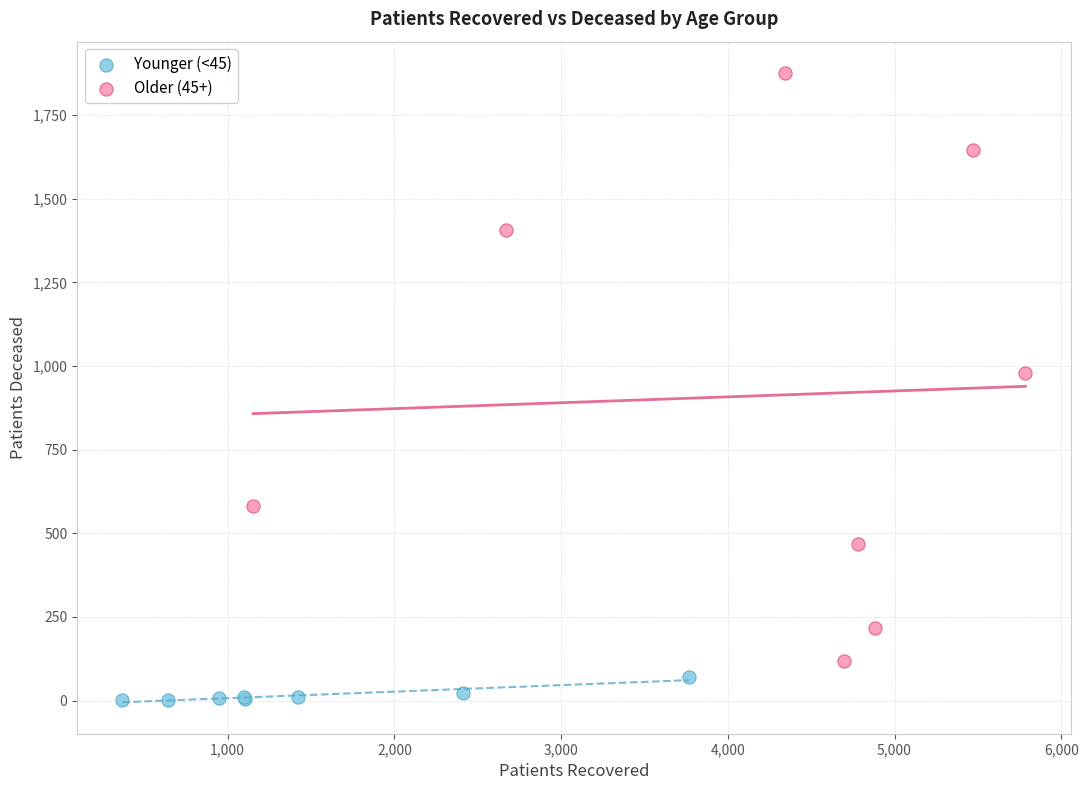

Which series has the widest spread of Y values?

Older (45+)